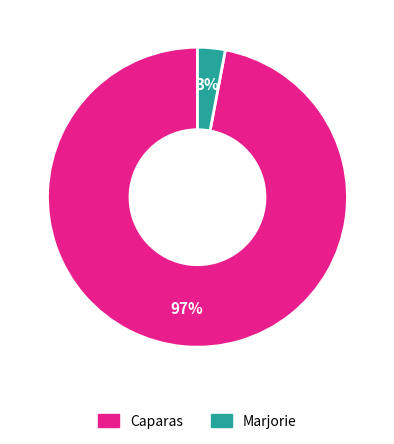

What is the majority slice?

Caparas